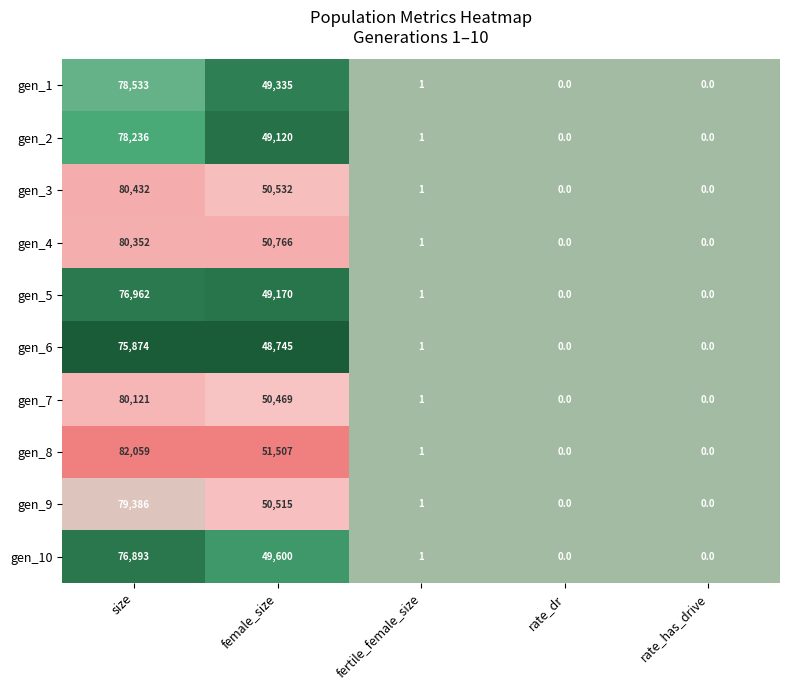

The value of gen_2 at fertile_female_size is 1. True or false?

True